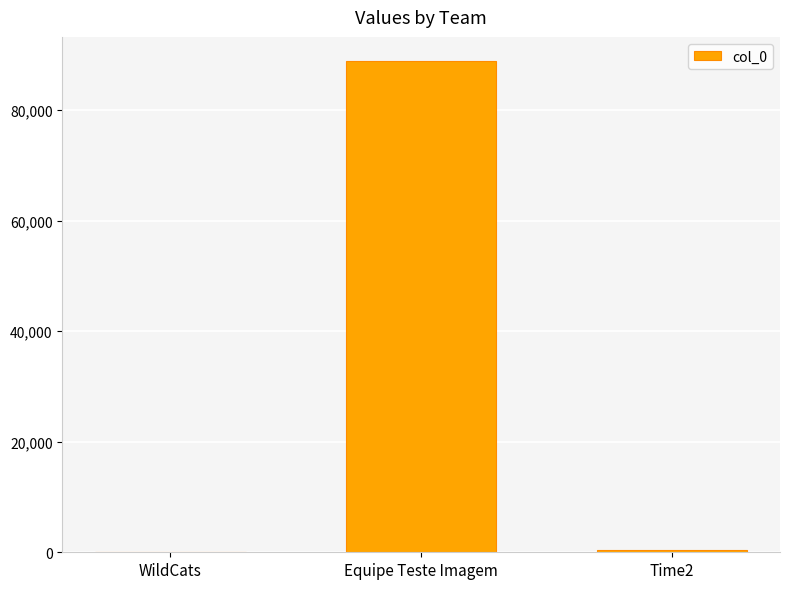

What is the maximum value shown in the chart?

88767